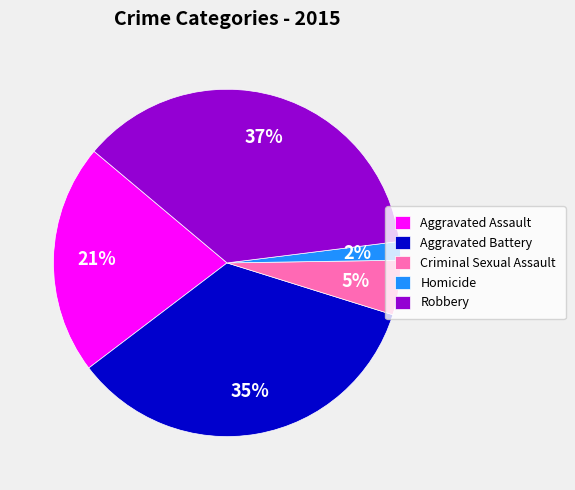

Do Homicide and Criminal Sexual Assault together represent more than half of the pie?

No